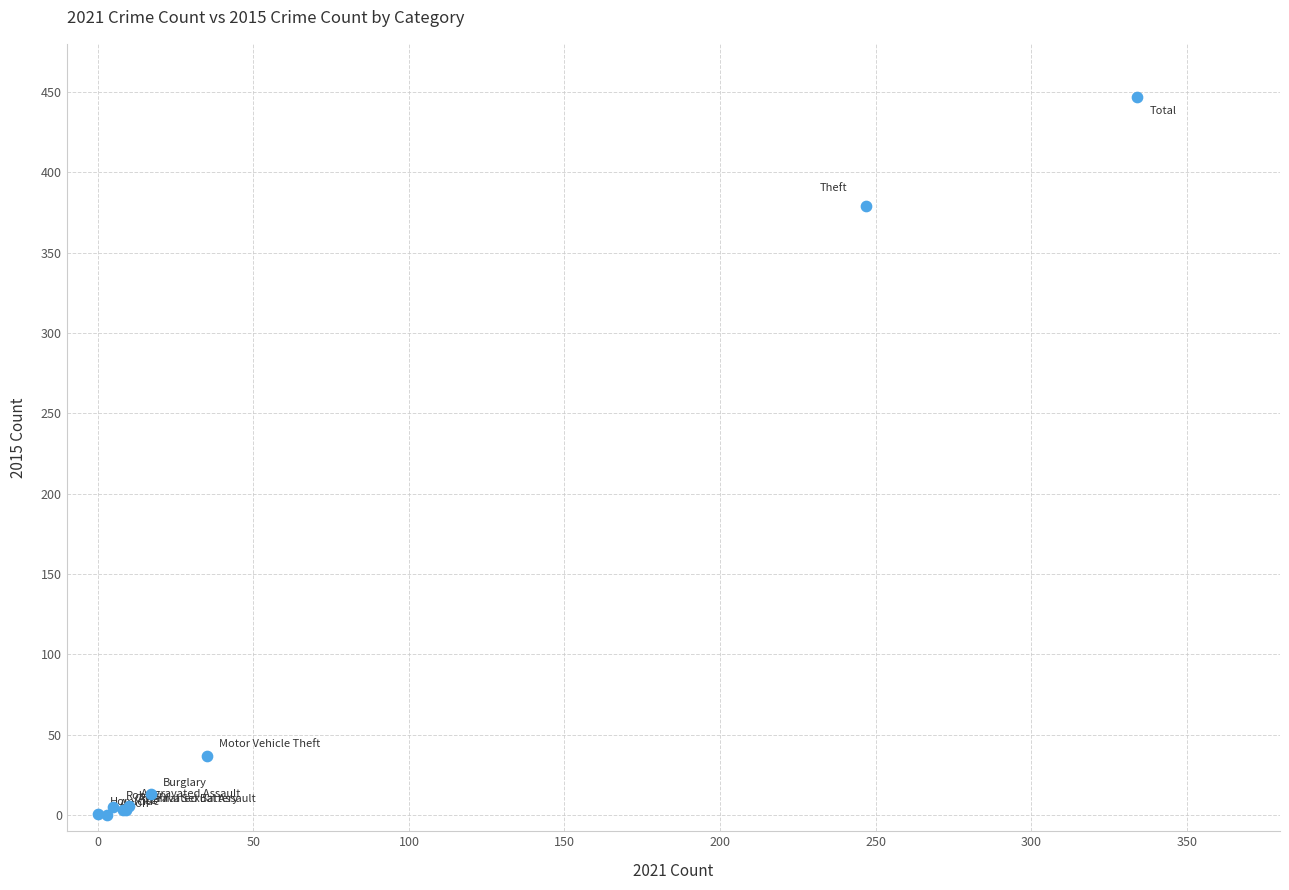

What Y value in the scatter plot is closest to 223?

379